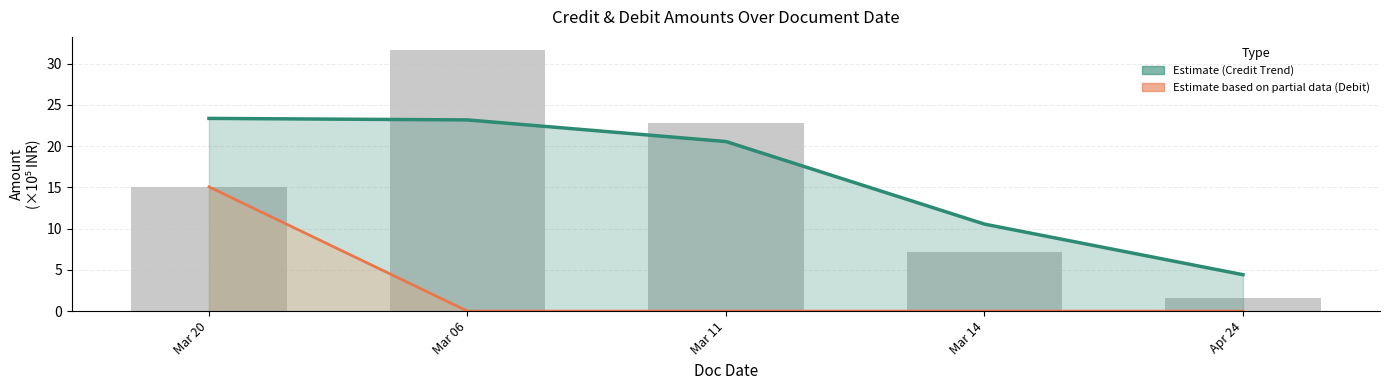

Reading left to right, extract all data points from this chart.

Estimate (Credit Trend): 23.4	23.2	20.6	10.5	4.4
Estimate based on partial data (Debit): 15.1	0.0	0.0	0.0	0.0
CREDIT AMOUNT: 15.1	31.7	22.8	7.2	1.6